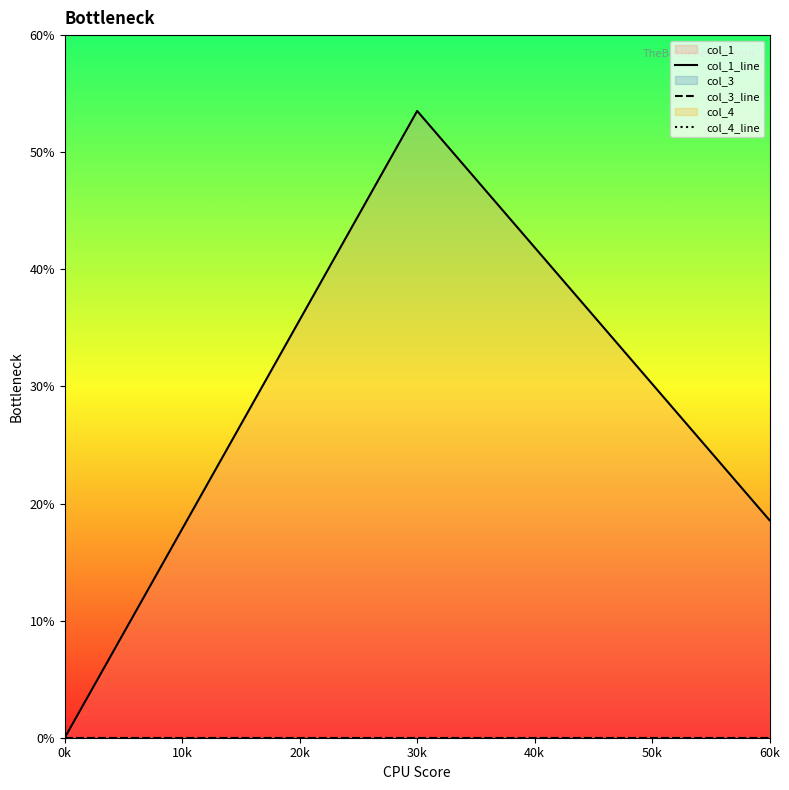

At which label does col_1_line reach its minimum?

0k